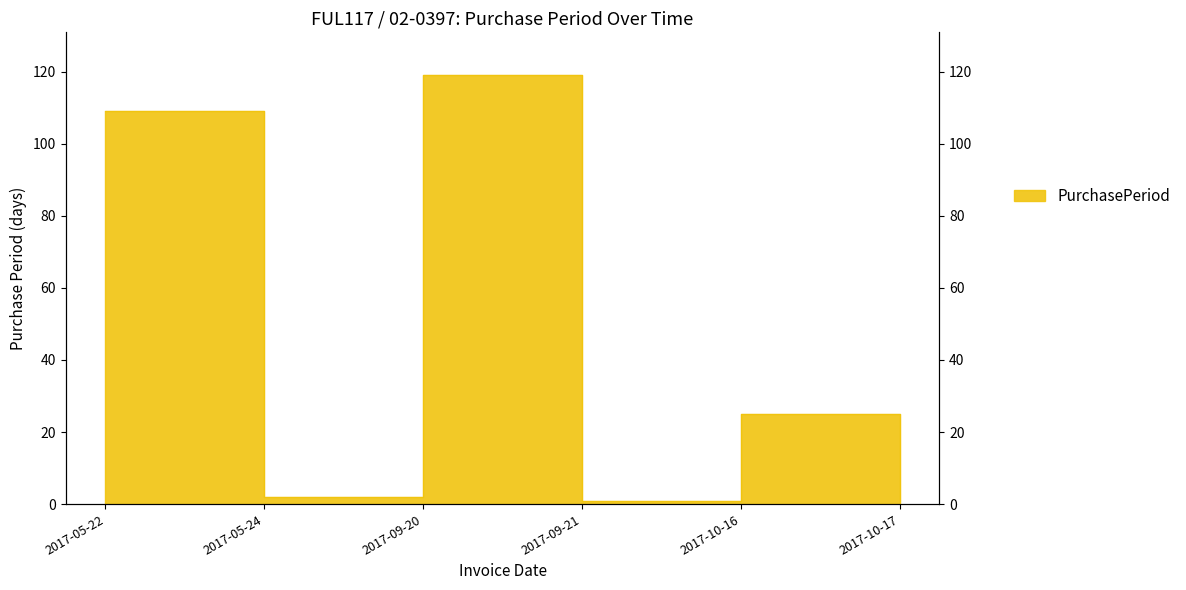

List the labels in order of value, smallest first.

2017-09-21, 2017-10-17, 2017-05-24, 2017-10-16, 2017-05-22, 2017-09-20